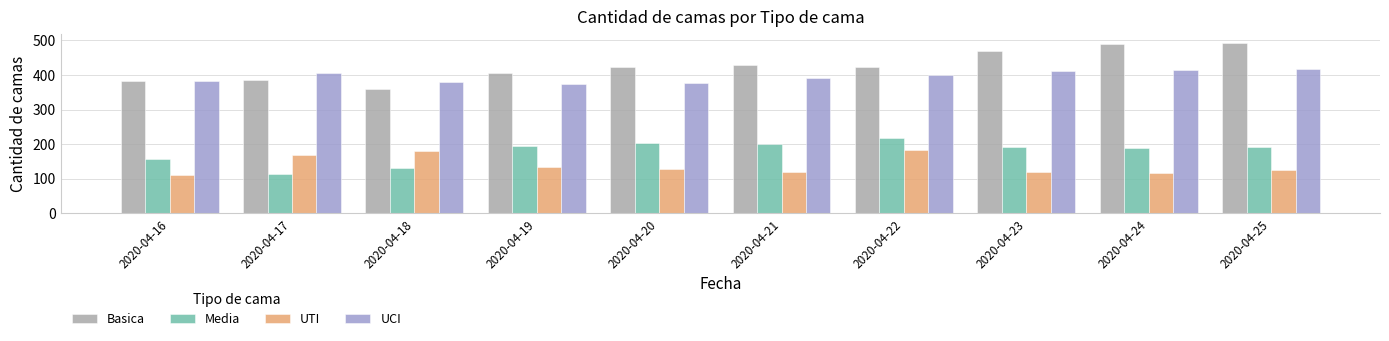

List the series in order of their peak value, highest first.

Basica, UCI, Media, UTI